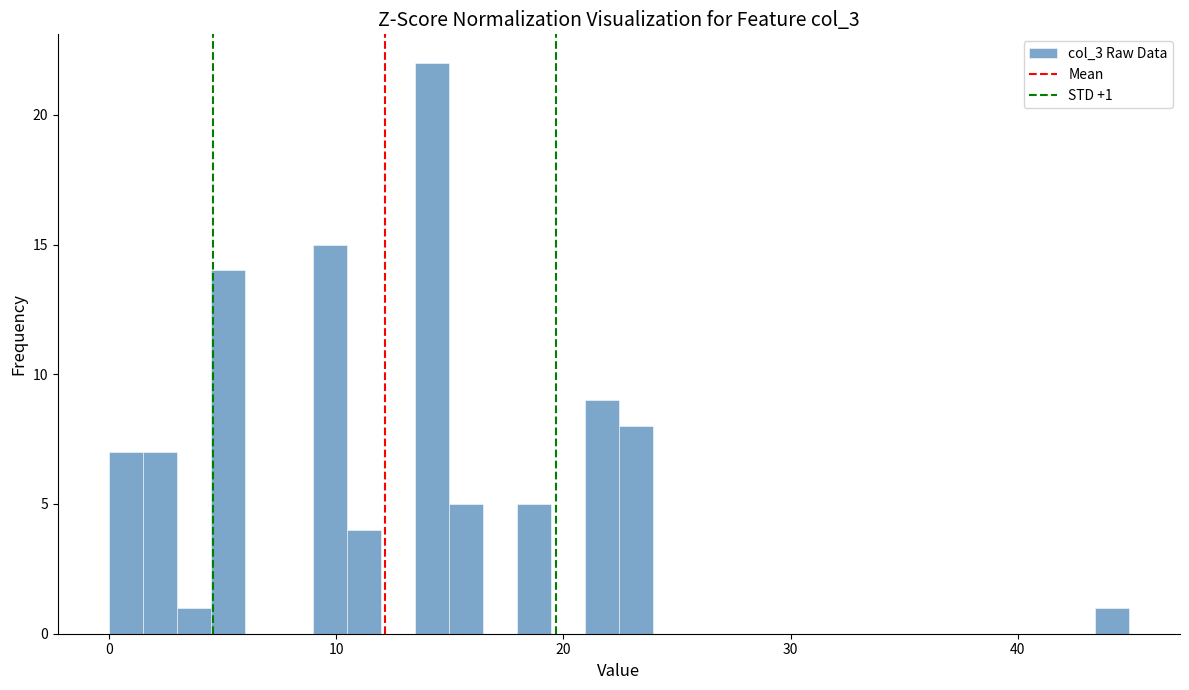

Read against the x-axis, roughly where is the centre of the tallest bar?

14